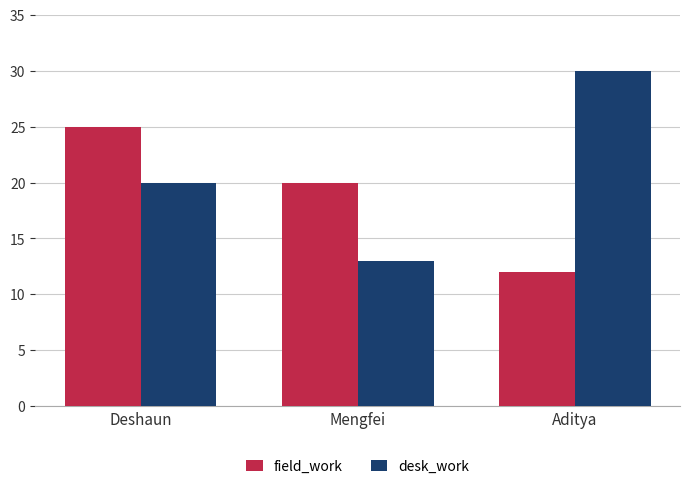

At which category is the sum across all series the highest?

Deshaun